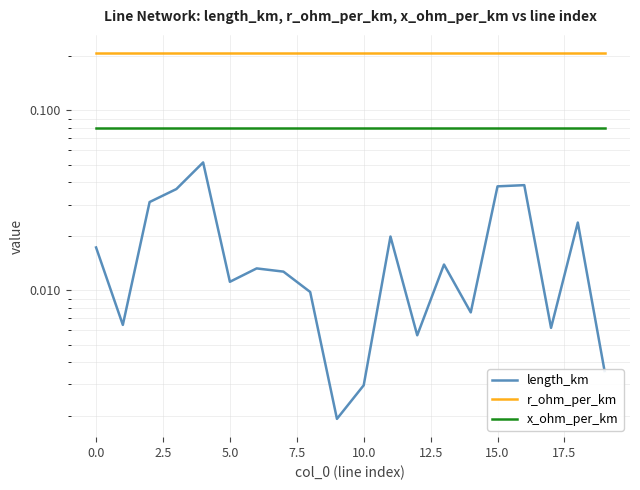

What is the difference between the highest and lowest values at 14?

0.2